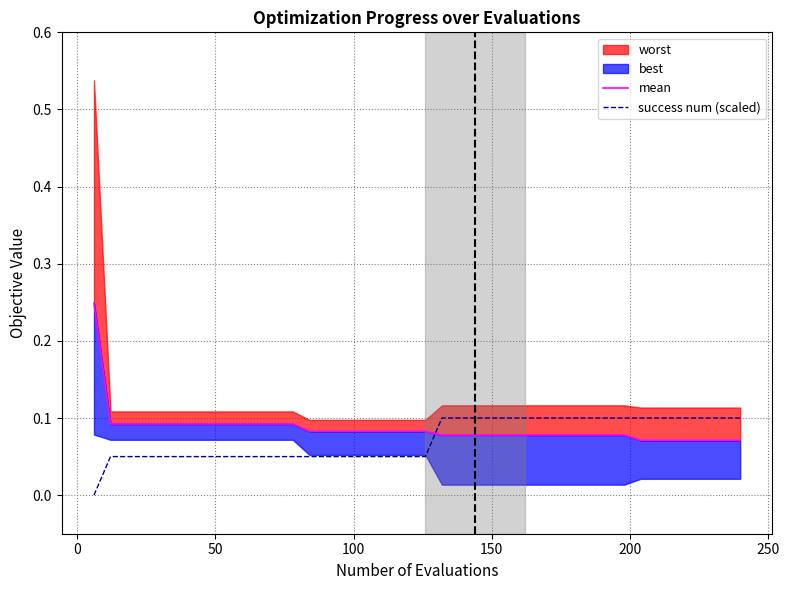

The mean series shows 0.0 at 250. True or false?

False